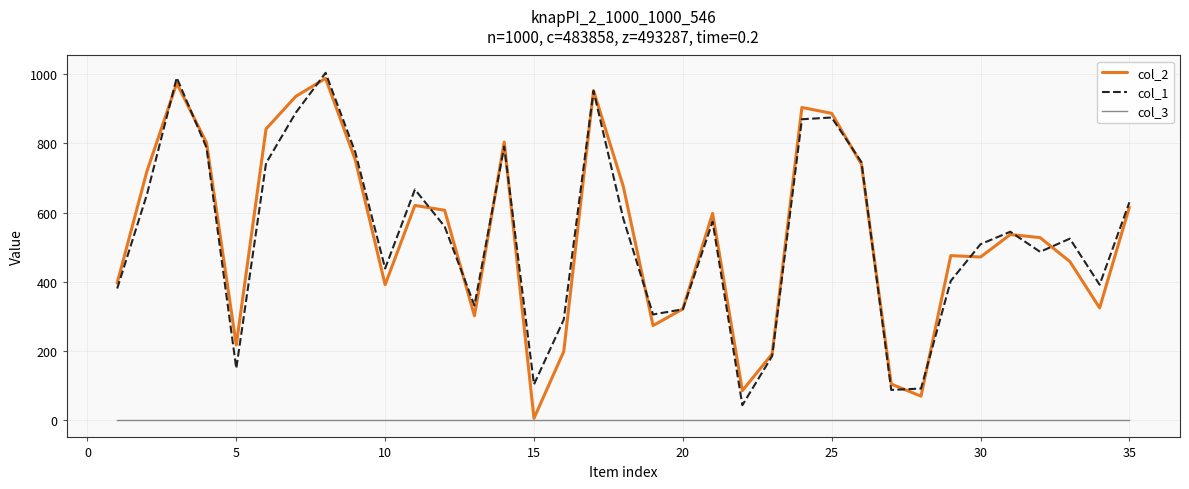

True or false: col_1 and col_3 intersect in this chart.

False